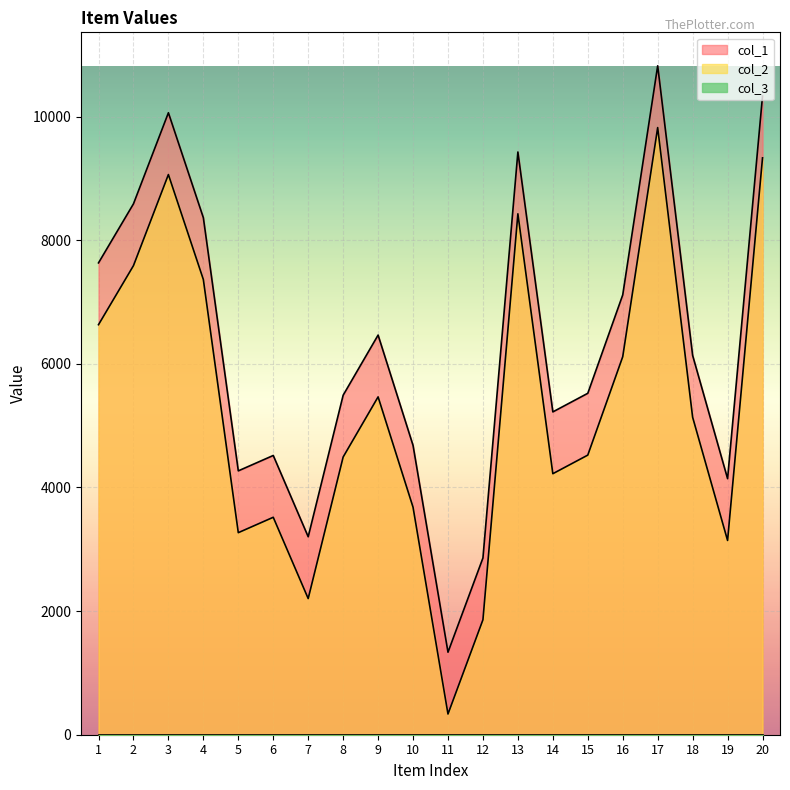

True or false: col_2 has a value of 1957 at 9.

False